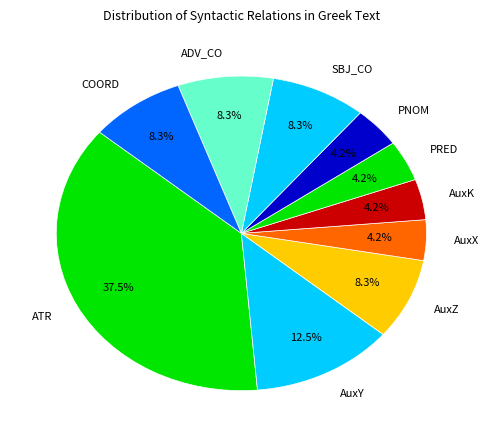

Which category has the biggest portion of the pie?

ATR